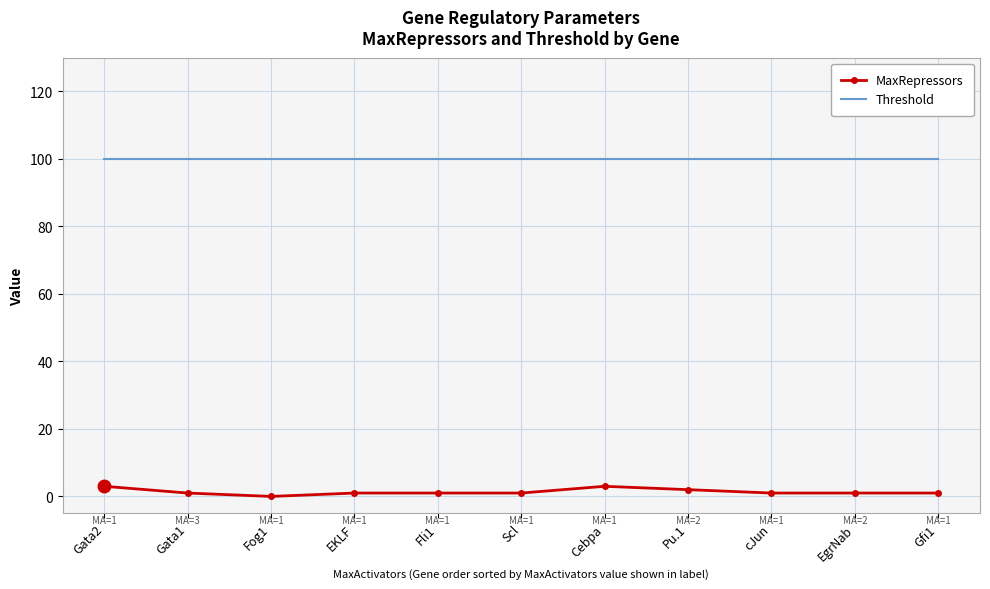

Which series has the largest range (max minus min)?

MaxRepressors